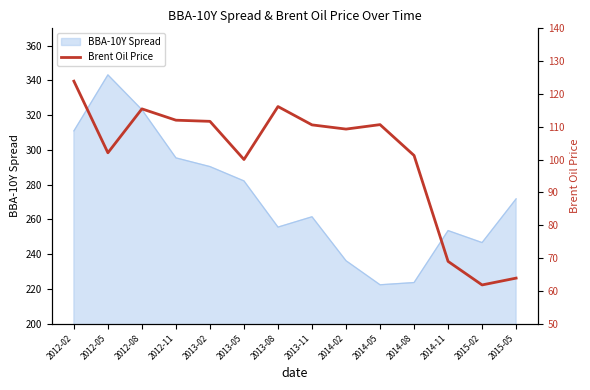

What is the approximate value at 2014-11?

69.0